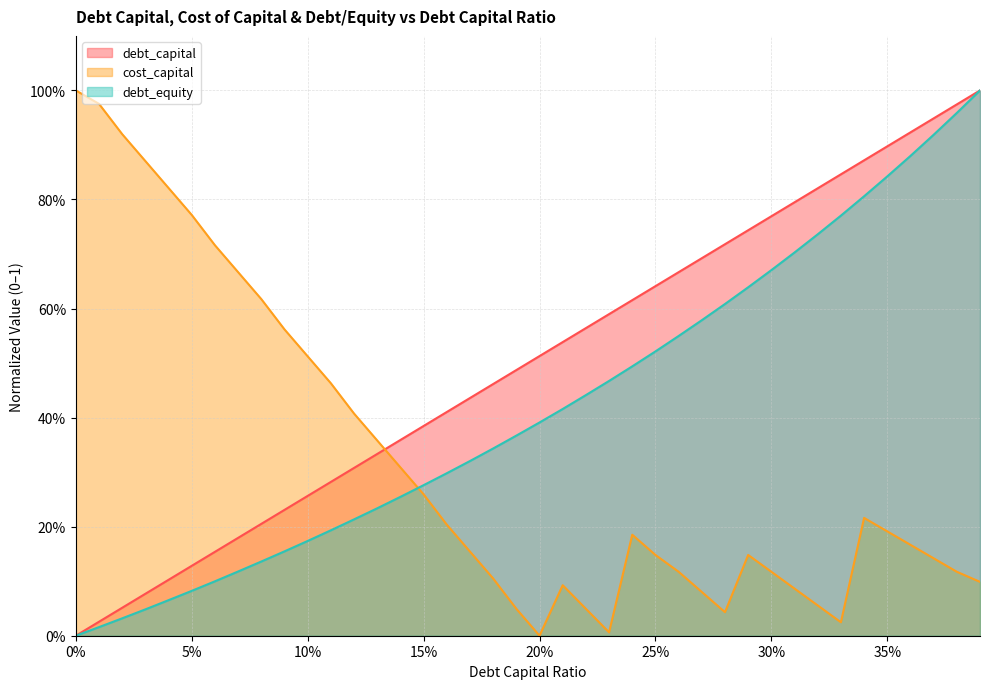

Which series has the widest spread of values?

debt_capital